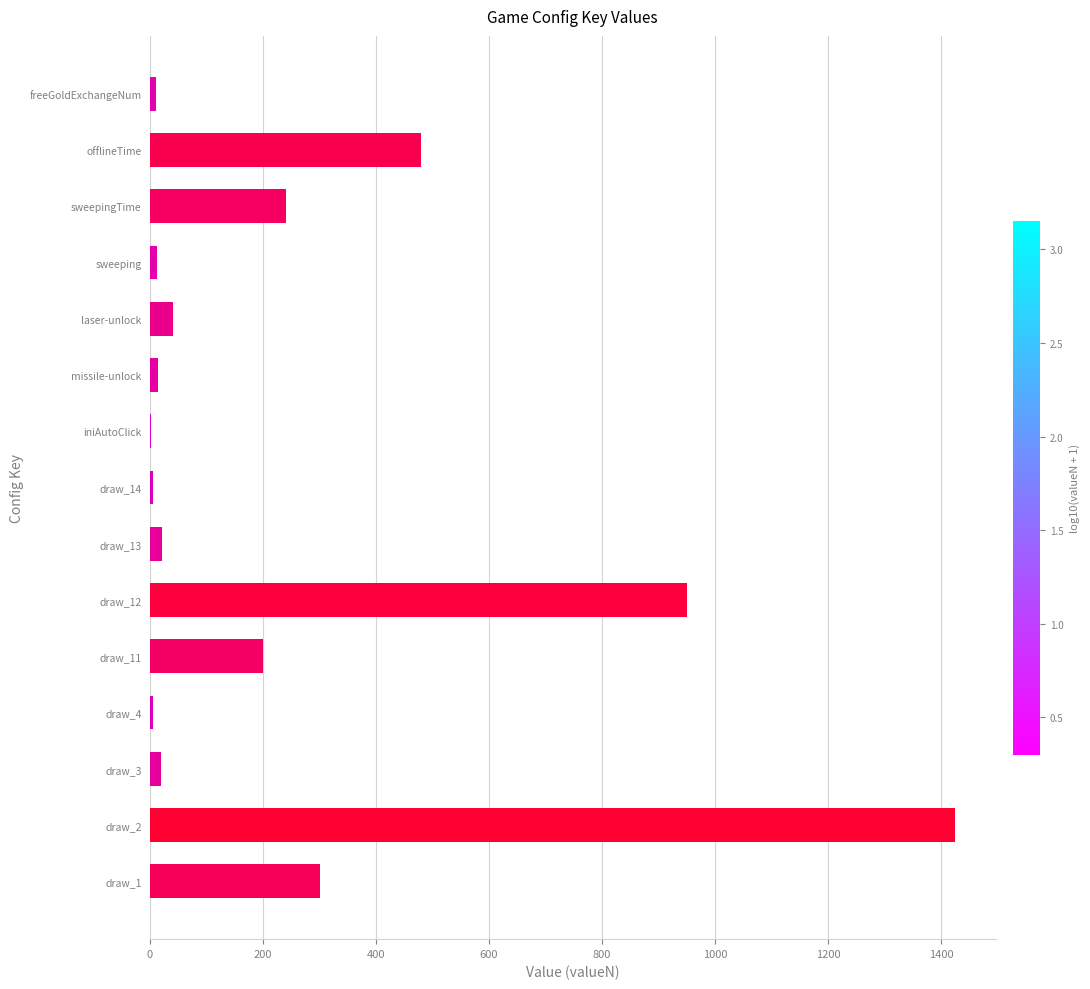

At which label is the value closest to 713?

offlineTime